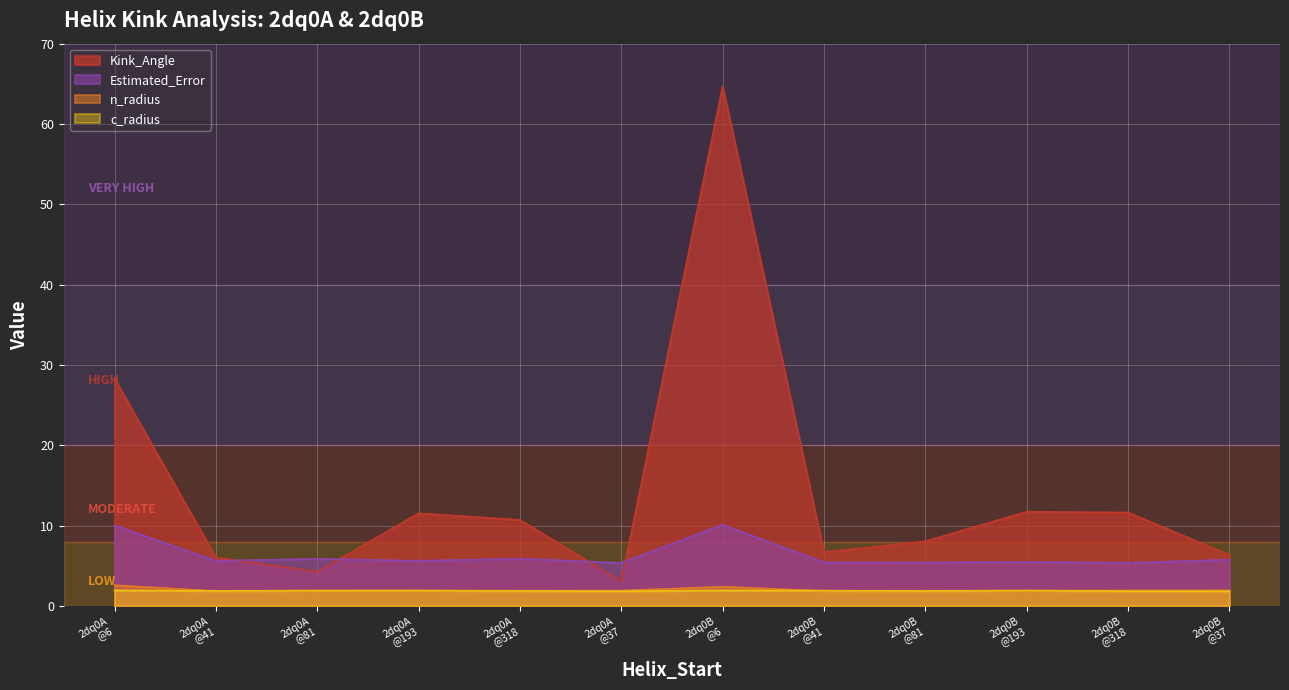

True or false: n_radius and Estimated_Error intersect in this chart.

False